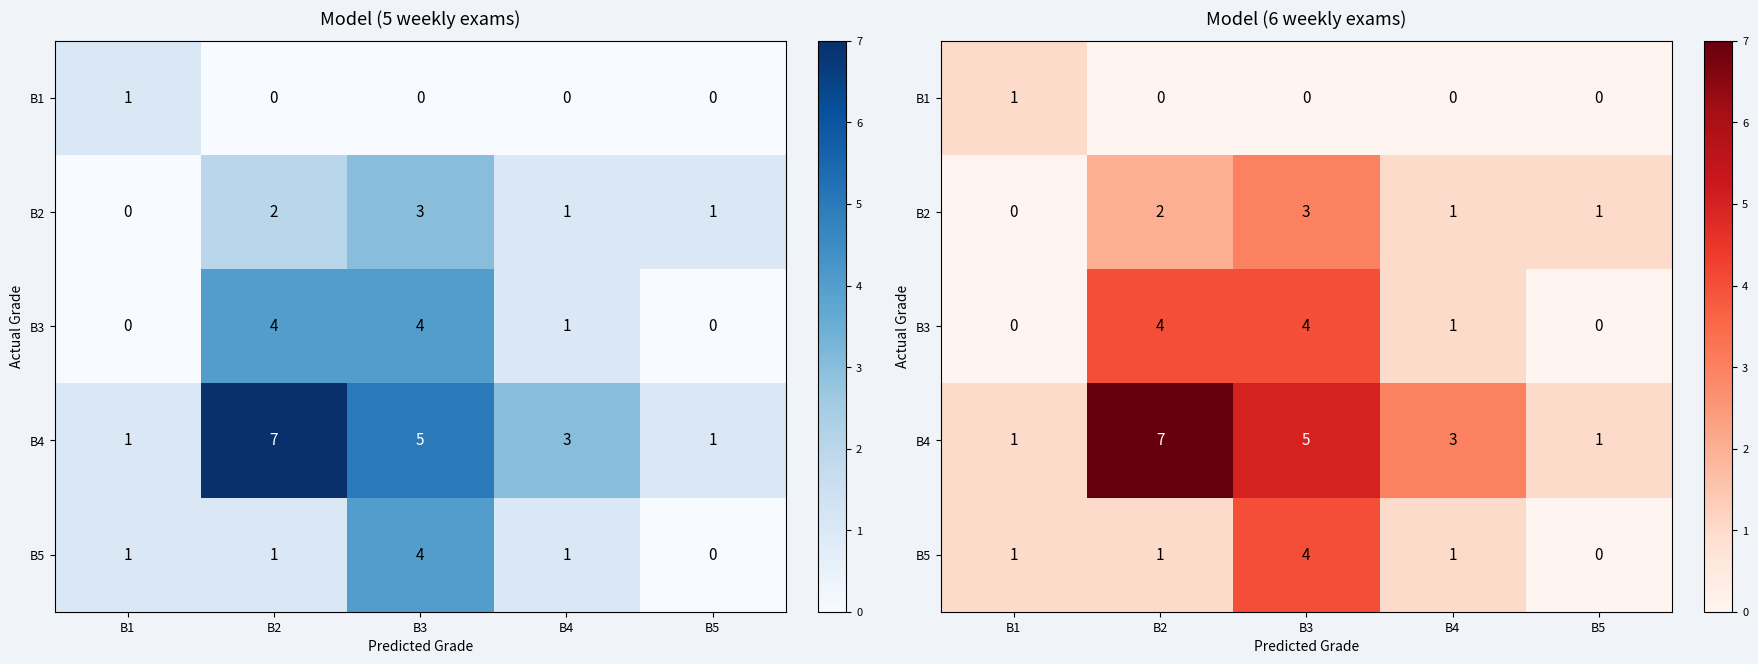

True or false: B2 has a value of 1 at B2.

False